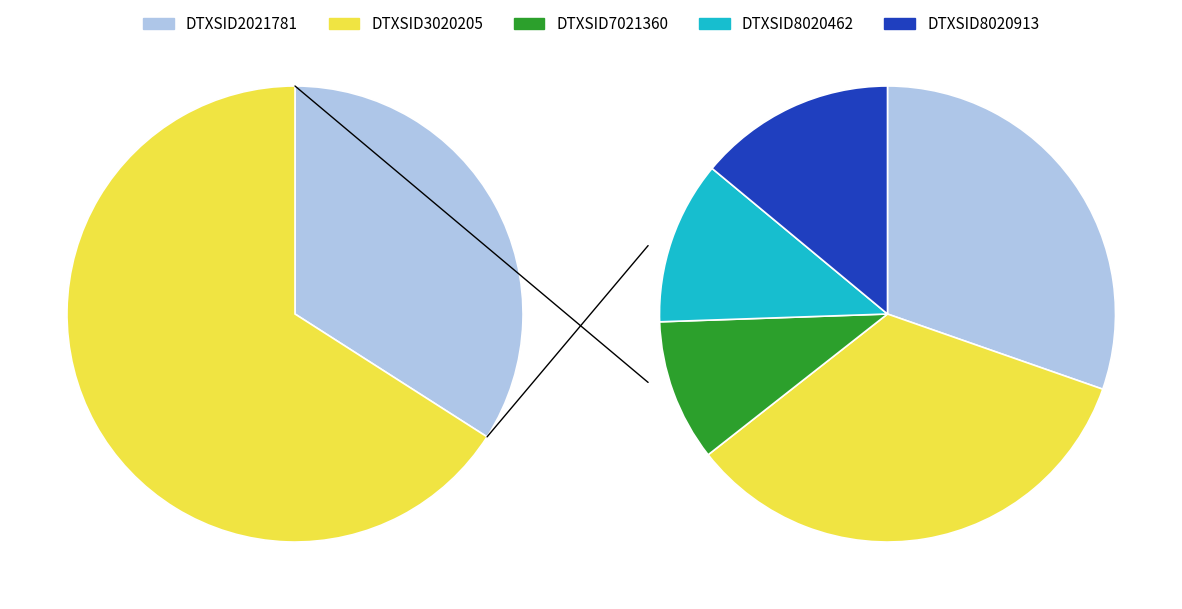

True or false: DTXSID7021360 accounts for 10% of the total.

True